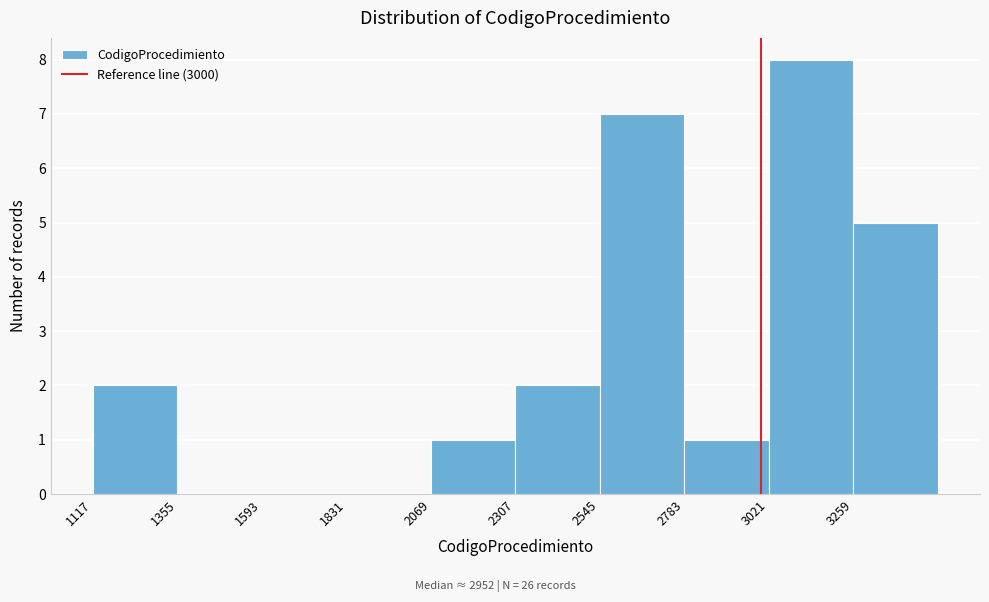

How tall is the bar that spans 1100 to 1350 on the x-axis? Neither the bar edges nor the heights are printed on the chart, so give them approximately, as read against the axes.

2